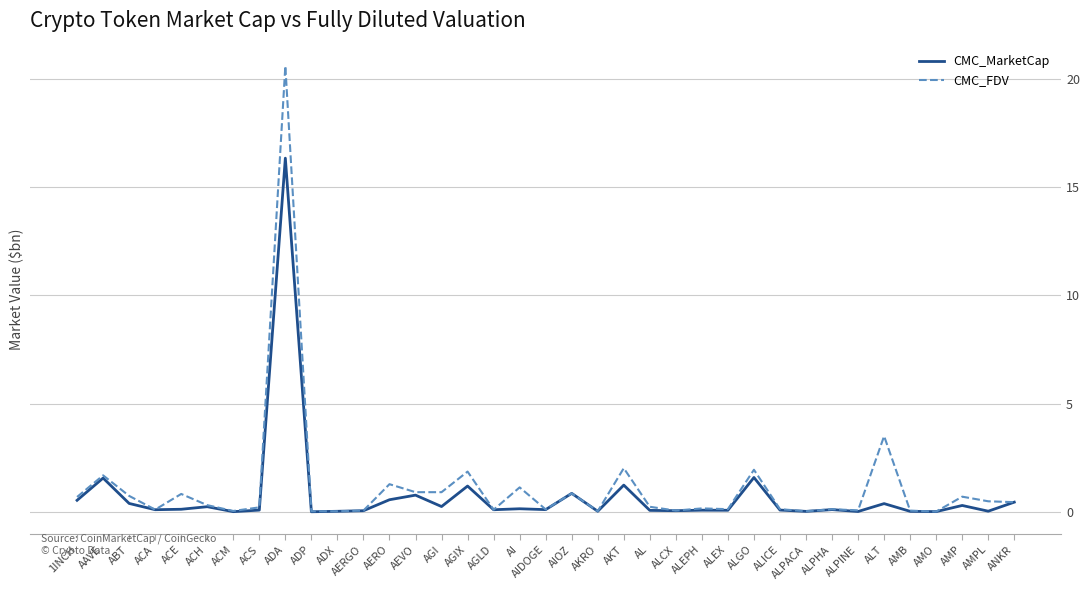

Rank the series by their maximum value, from highest to lowest.

CMC_FDV, CMC_MarketCap